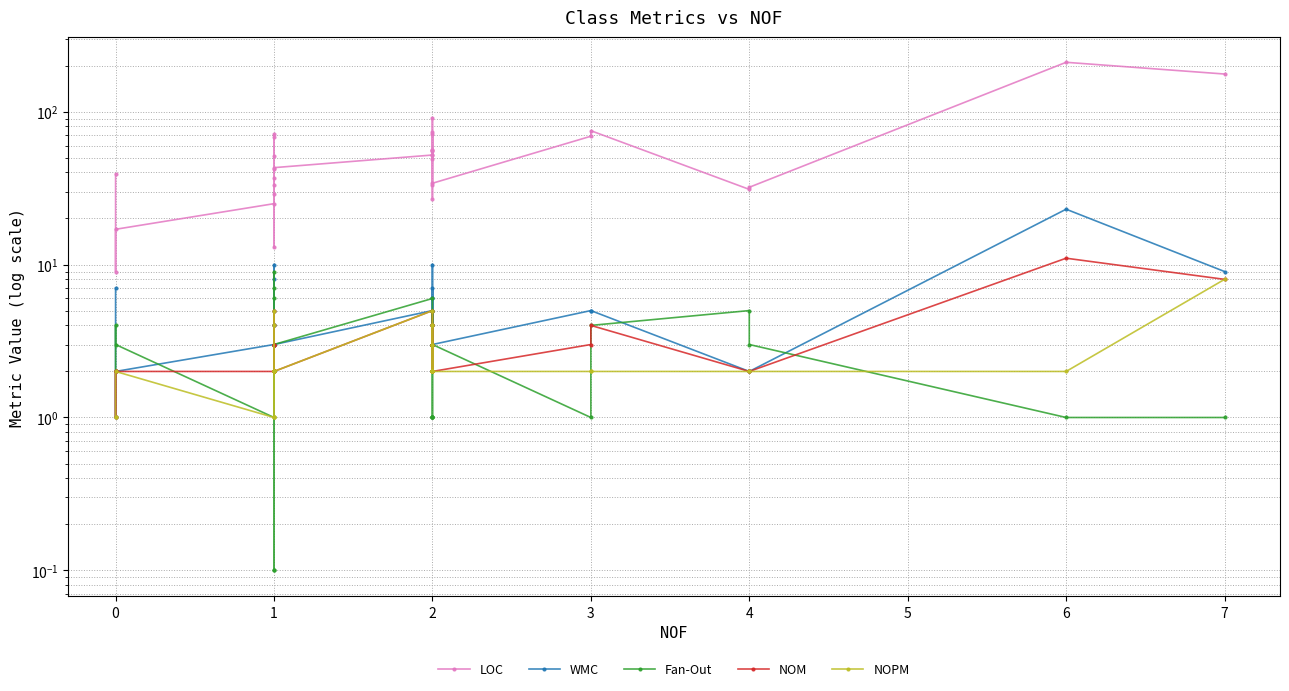

What is the value of the Fan-Out point at the 17th from the left?

1.0